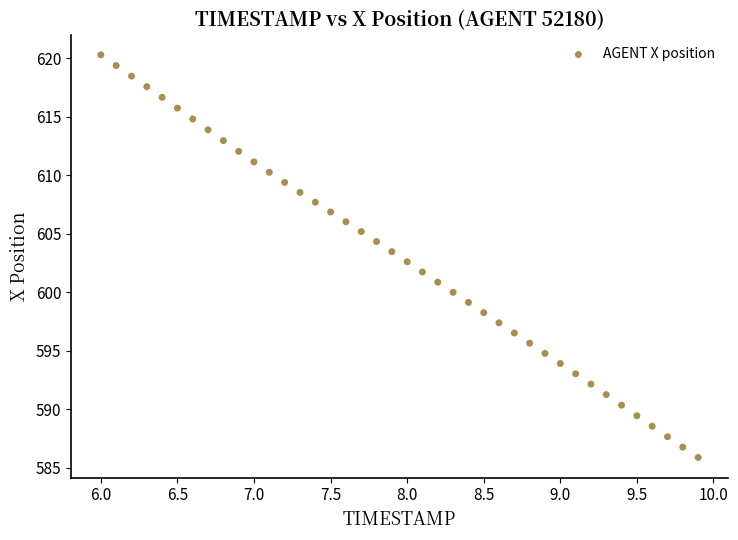

What is the range of X values (max minus min)?

3.9